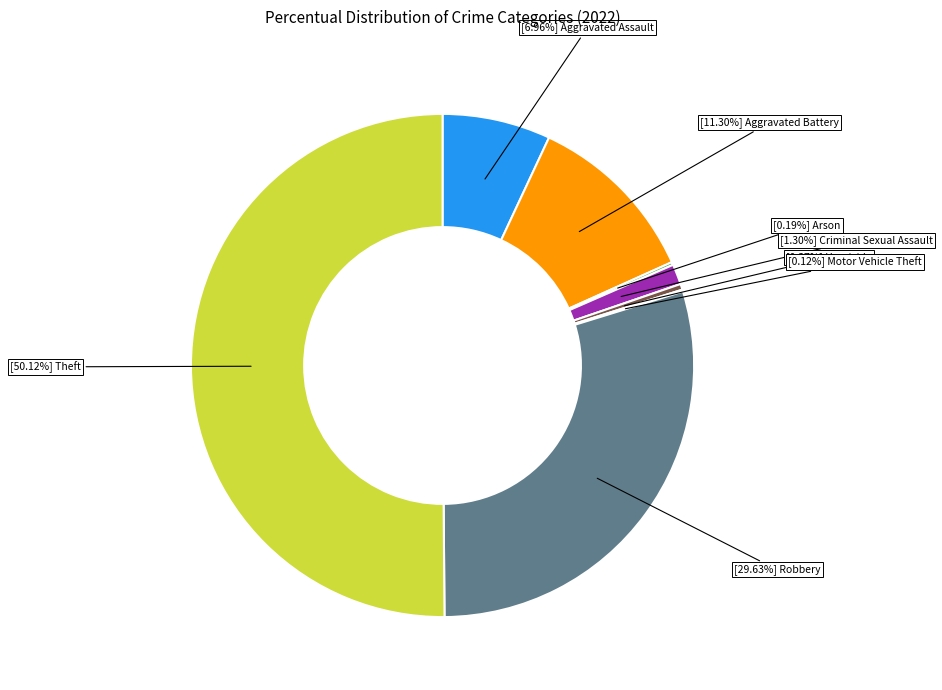

Is there any slice that represents more than half of the pie?

Yes